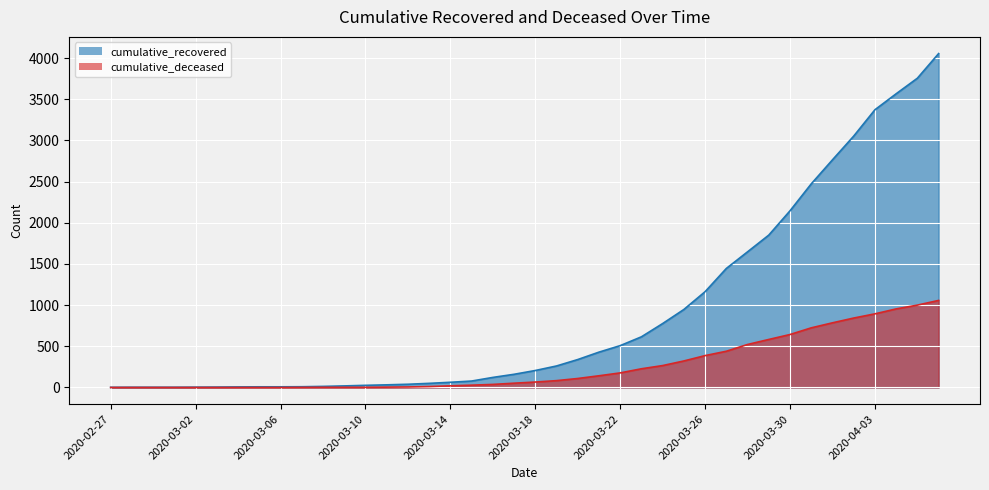

What value does the cumulative_recovered series have at 2020-03-18?

206